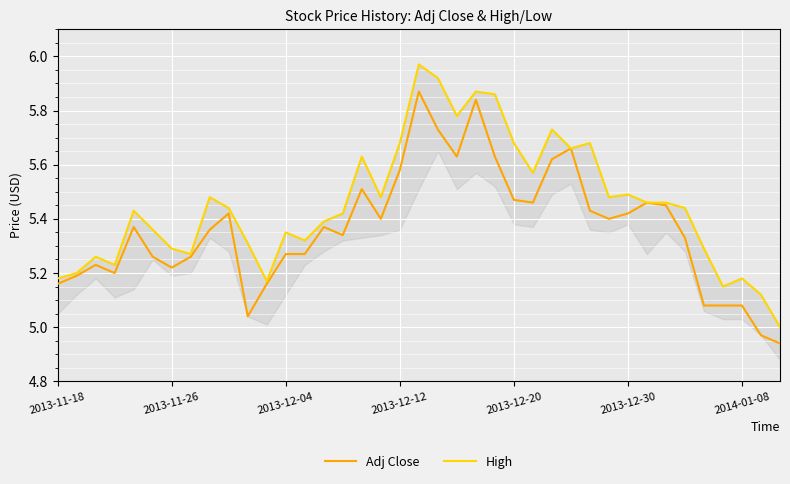

What position from the left is 9?

10